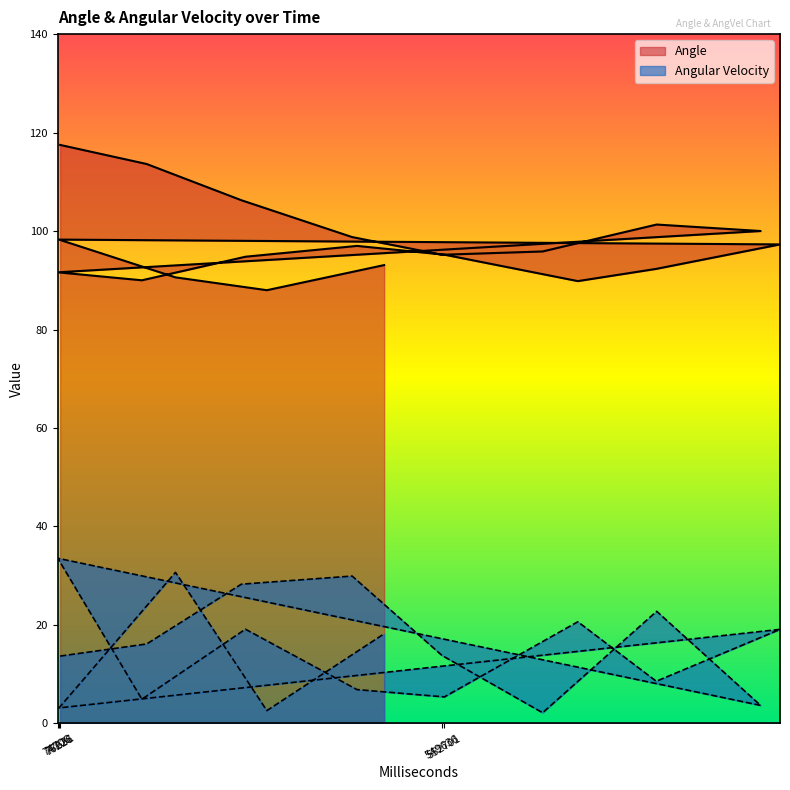

What is the label of the 10th point from the right?

306700